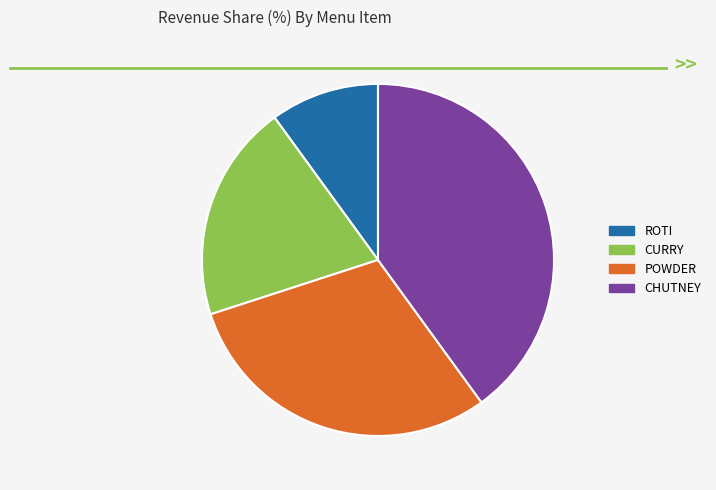

Which has a higher value, ROTI or CHUTNEY?

CHUTNEY